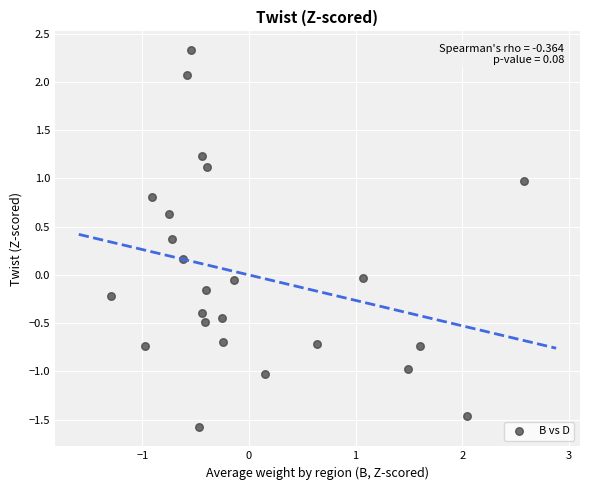

What is the range of X values (max minus min)?

3.9